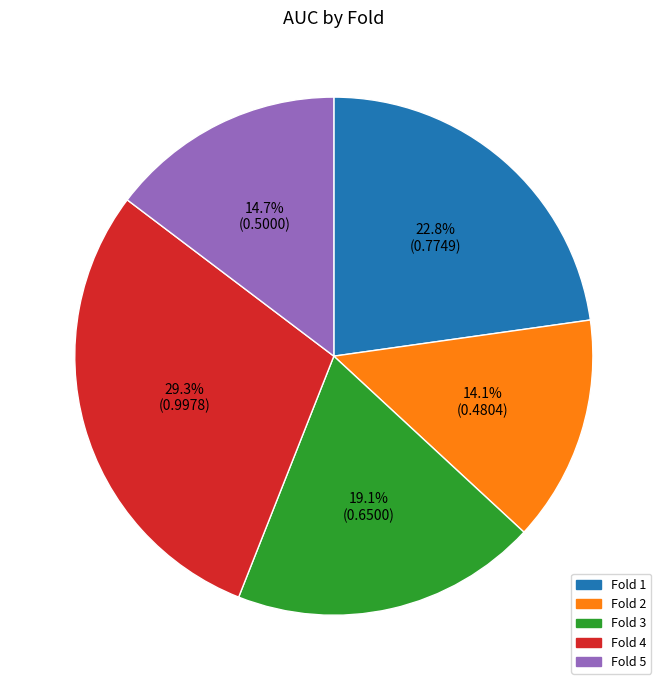

Is it true that Fold 3 is 4% of the pie?

False